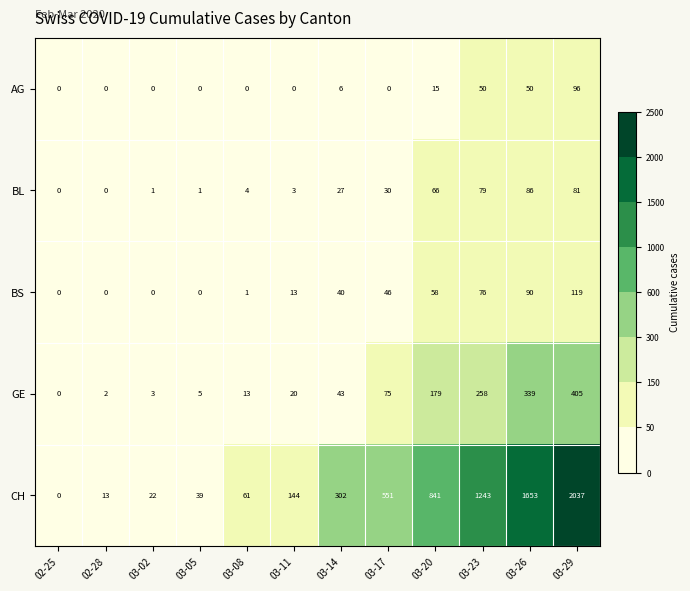

What is the difference between the CH values at 03-23 and 03-02?

1221